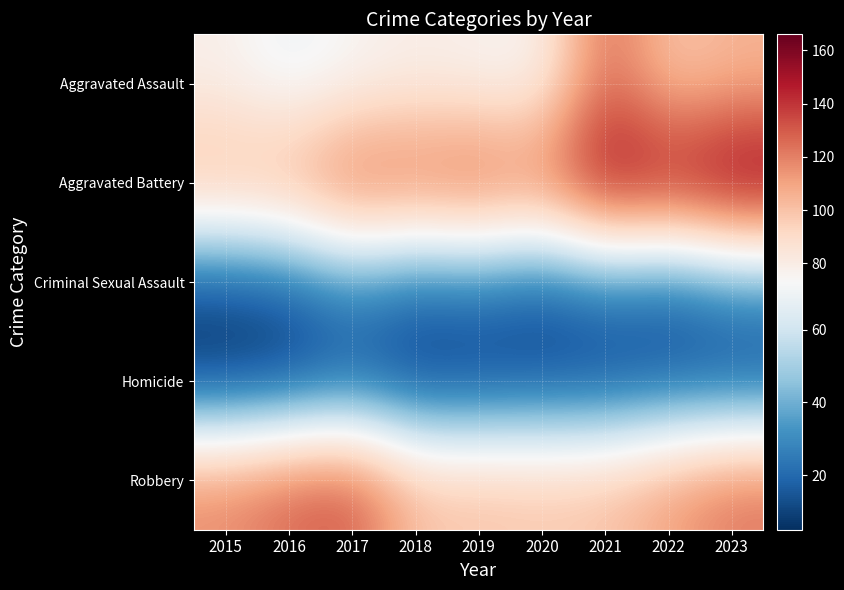

Reading left to right, what are all the values shown in this chart?

Aggravated Assault: 2015=78	2016=67	2017=74	2018=79	2019=76	2020=75	2021=128	2022=97	2023=104
Aggravated Battery: 2015=107	2016=111	2017=131	2018=127	2019=133	2020=124	2021=159	2022=153	2023=166
Criminal Sexual Assault: 2015=13	2016=17	2017=31	2018=21	2019=25	2020=16	2021=26	2022=19	2023=31
Homicide: 2015=5	2016=7	2017=14	2018=6	2019=7	2020=10	2021=9	2022=13	2023=11
Robbery: 2015=118	2016=128	2017=133	2018=101	2019=101	2020=99	2021=101	2022=112	2023=124